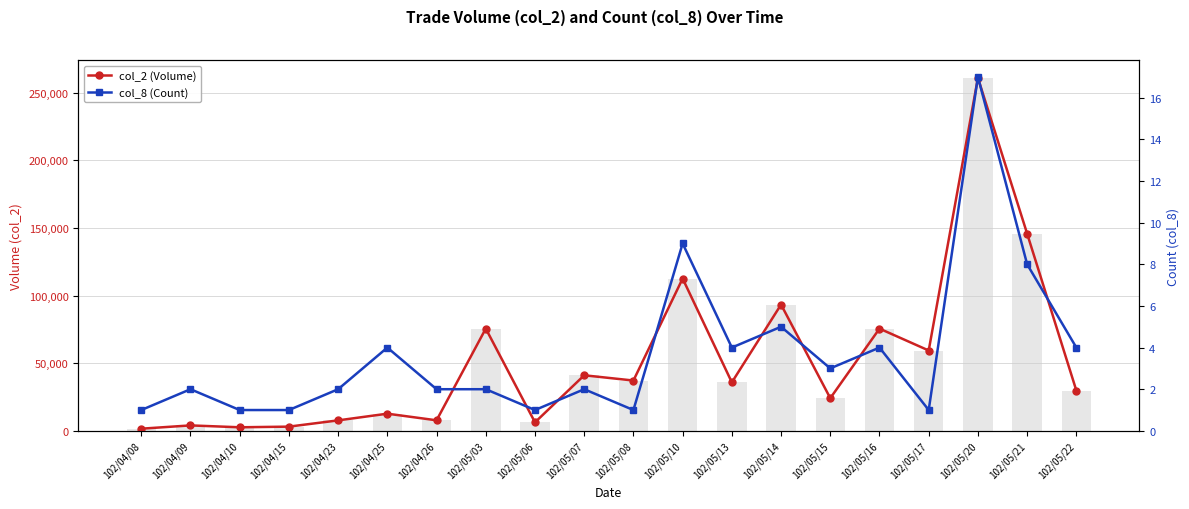

At which category does the chart reach its peak across all series?

102/05/20